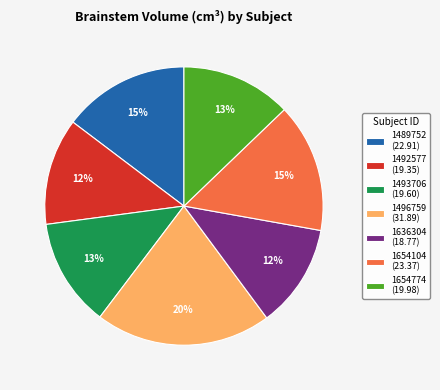

How many segments does this pie chart have?

7